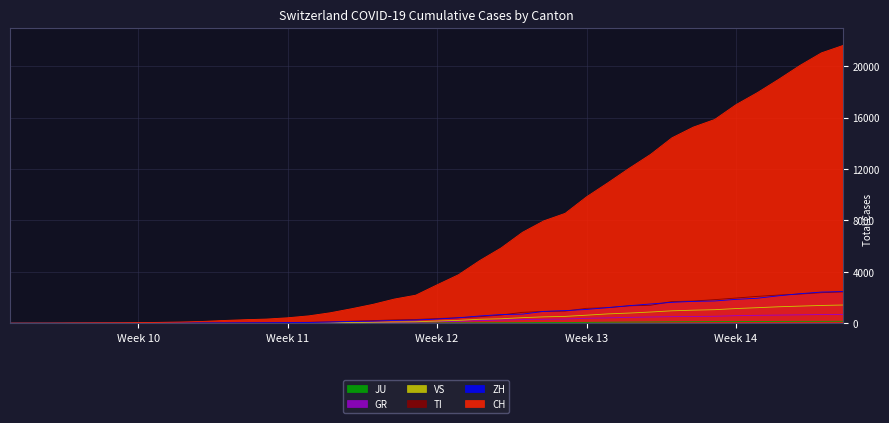

Where does the TI series first go above 368?

2020-03-17